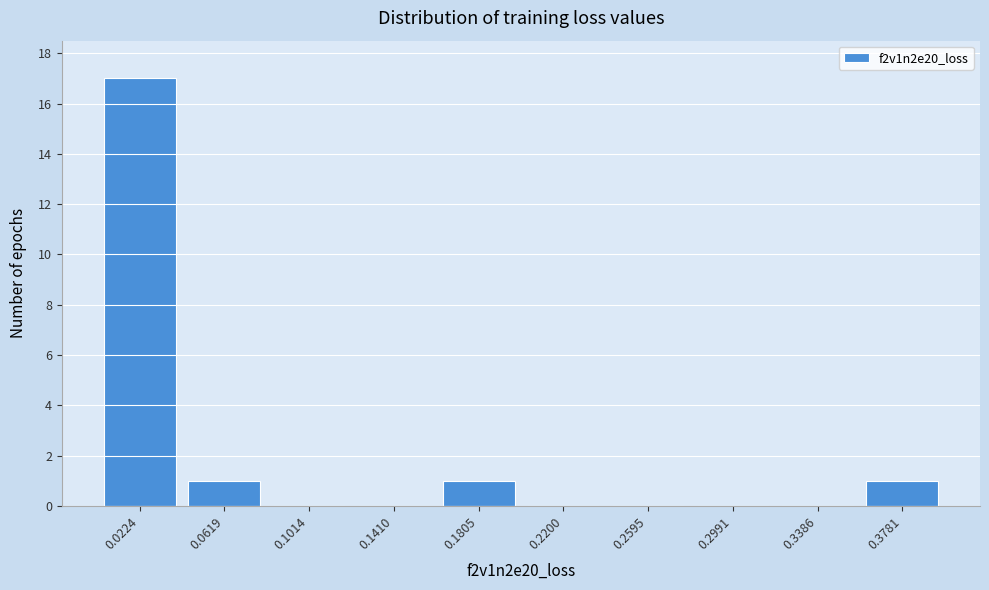

Reading left to right, list all the values displayed in this chart.

0.0224=17	0.0619=1	0.1014=0	0.1410=0	0.1805=1	0.2200=0	0.2595=0	0.2991=0	0.3386=0	0.3781=1